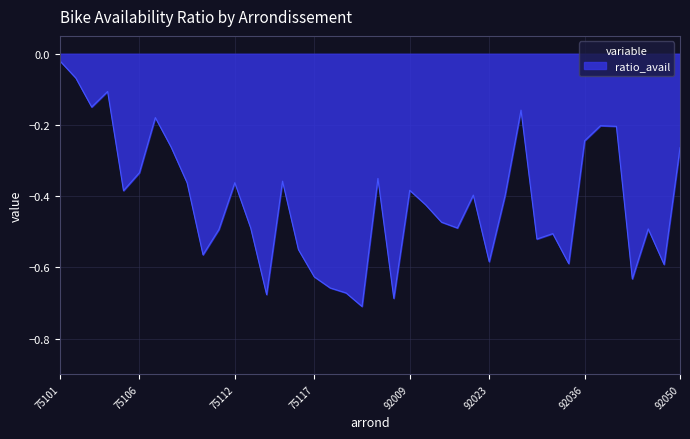

What is the difference between the maximum and minimum values?

0.7